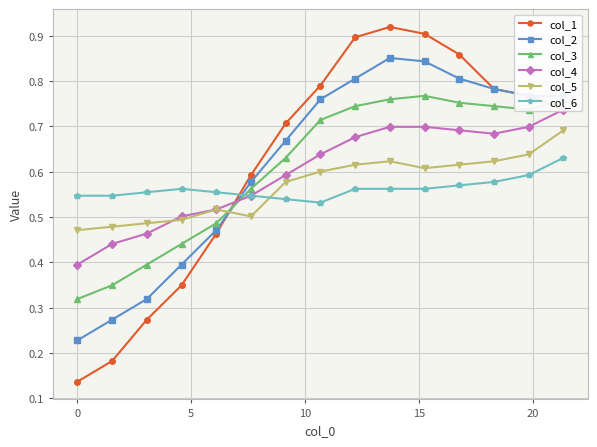

True or false: col_2 has more than 0 points higher than both neighbors.

True